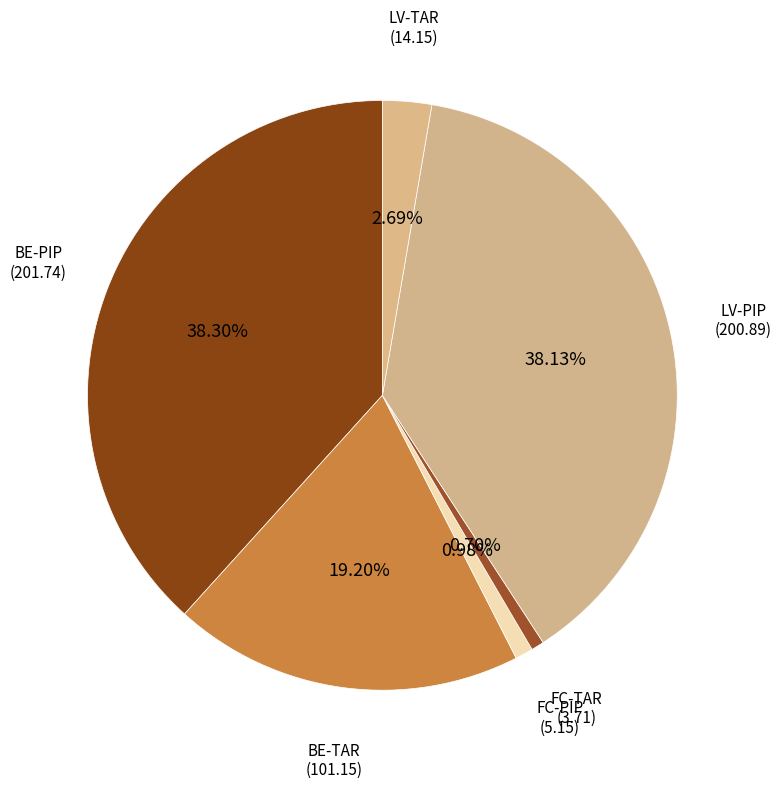

Which category has the smallest portion of the pie?

FC-TAR